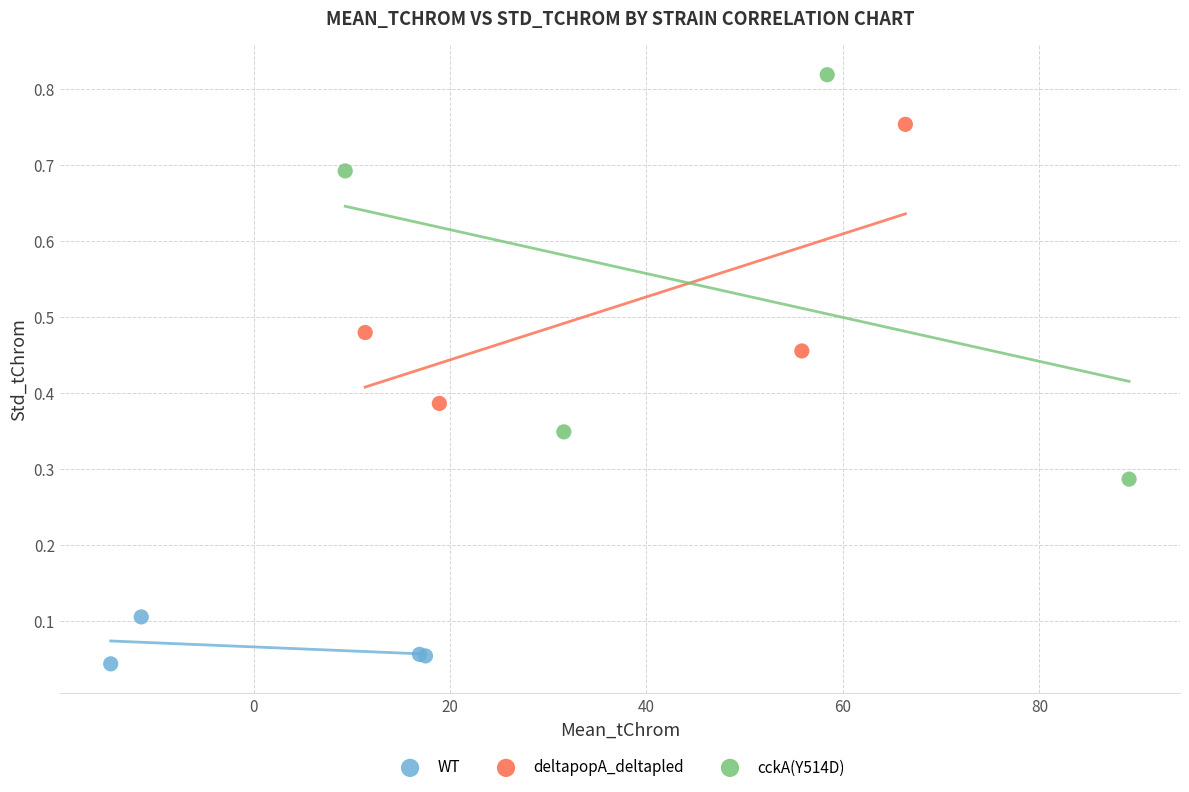

What are all the series names shown in the legend?

WT, deltapopA_deltapled, cckA(Y514D)